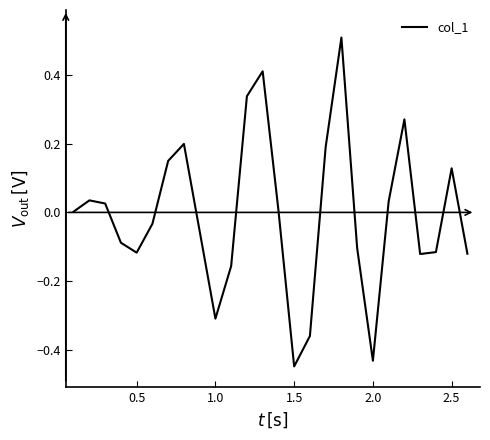

True or false: there are more than 0 points higher than both neighbors.

True